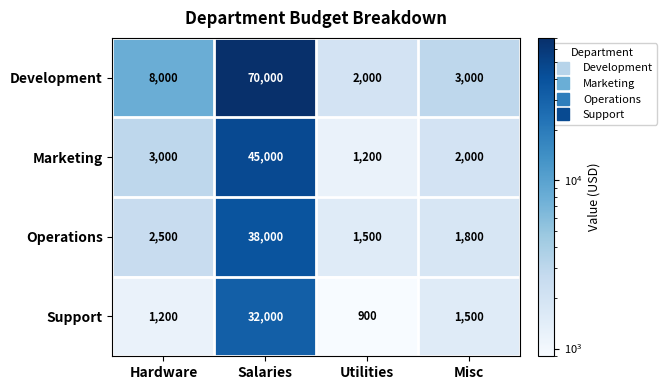

What is the highest value of the Marketing series?

45000